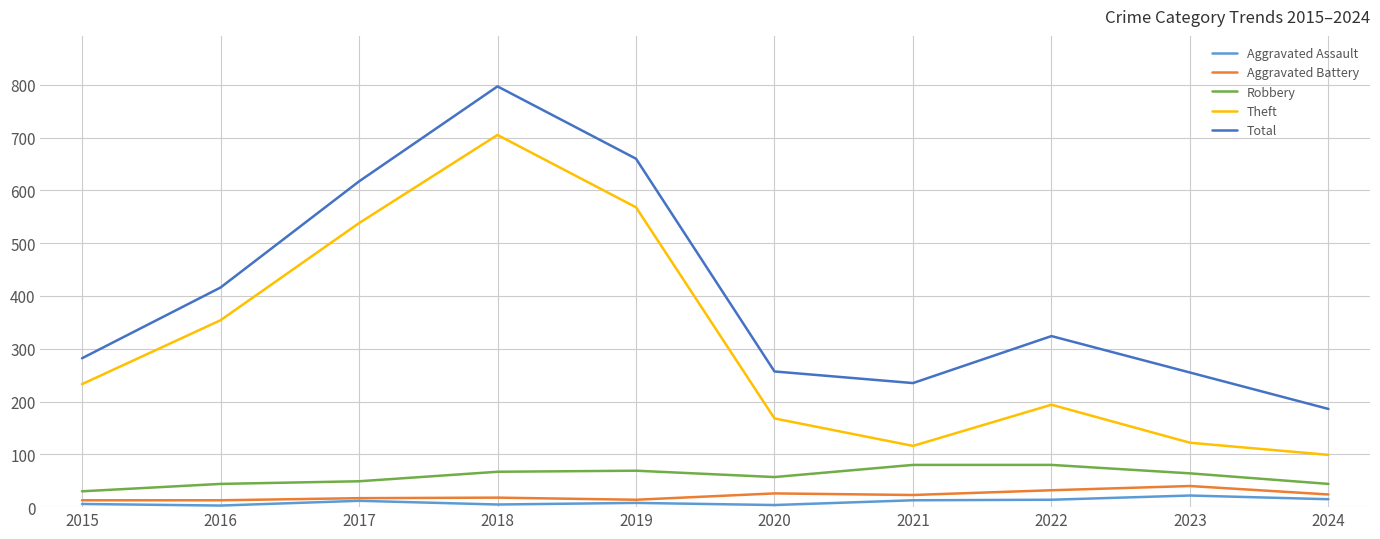

Where is the first local minimum for Total?

2021